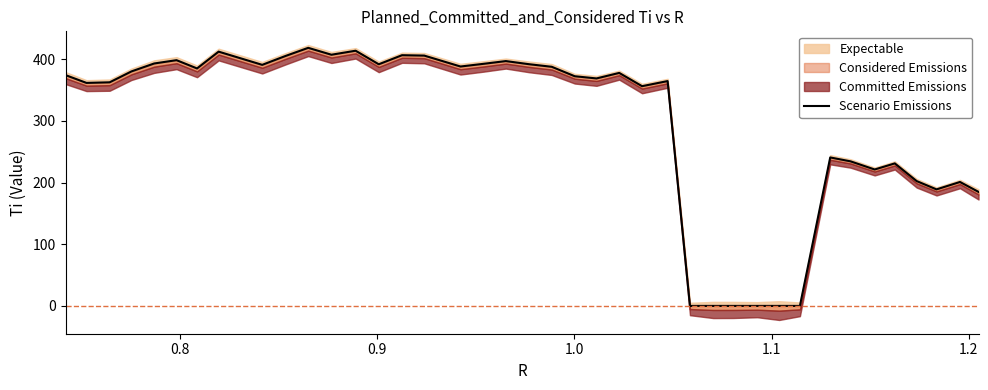

What is the greatest value displayed?

418.4